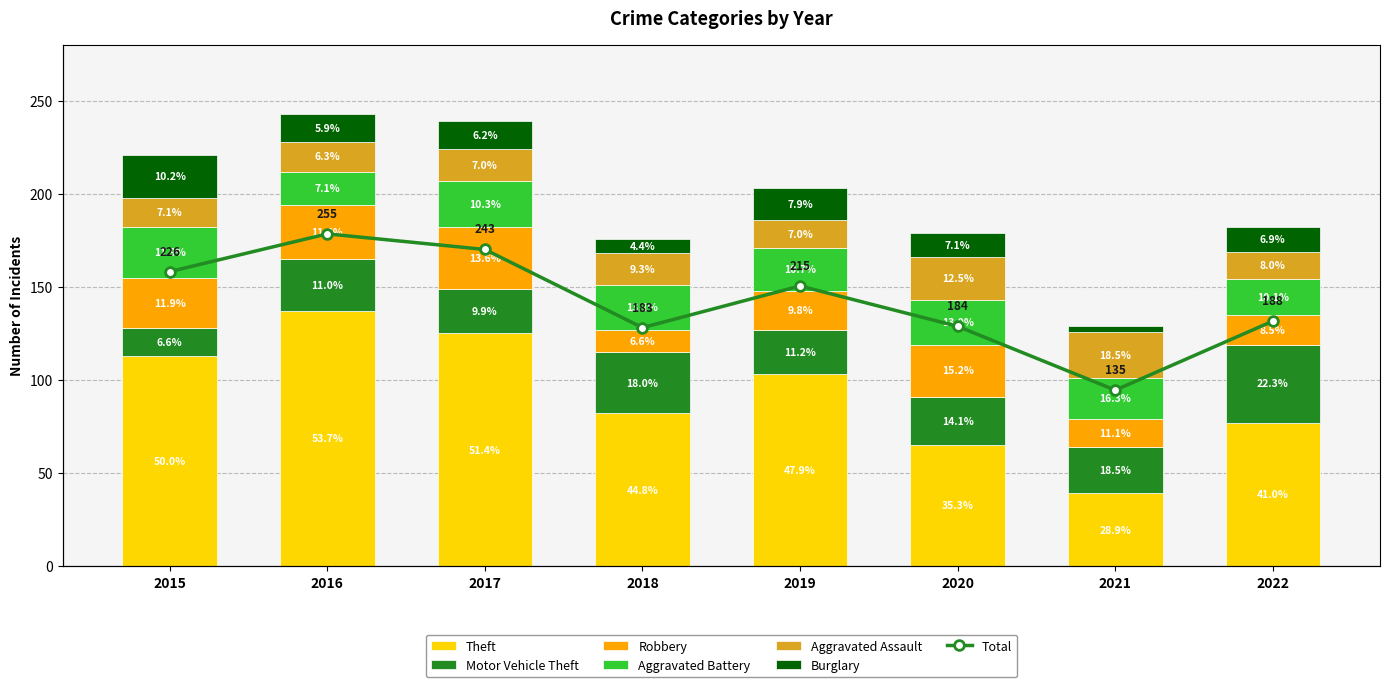

What is the value of the Aggravated Battery bar at the 6th from the left?

24